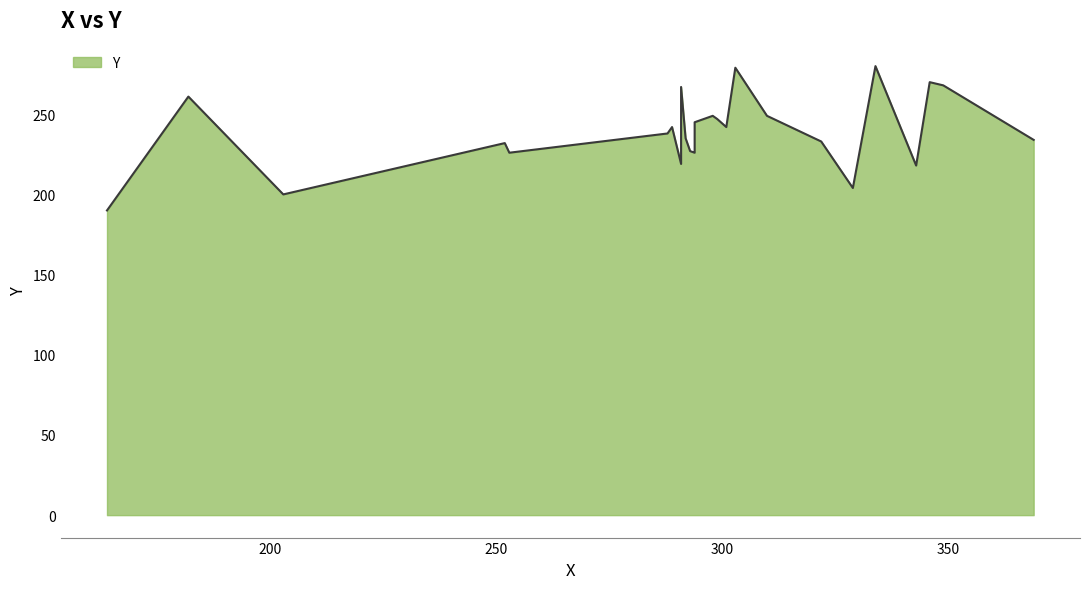

What is the maximum value shown in the chart?

280